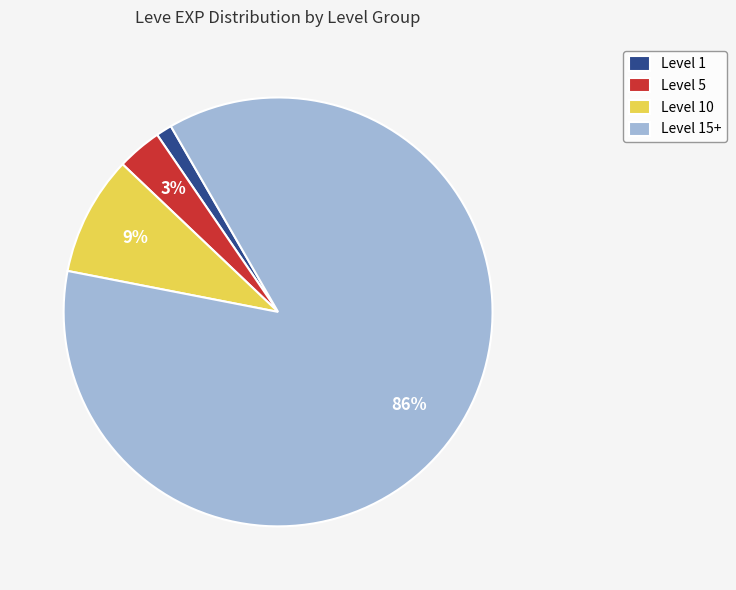

To the nearest percent, what is the average slice percentage?

25%